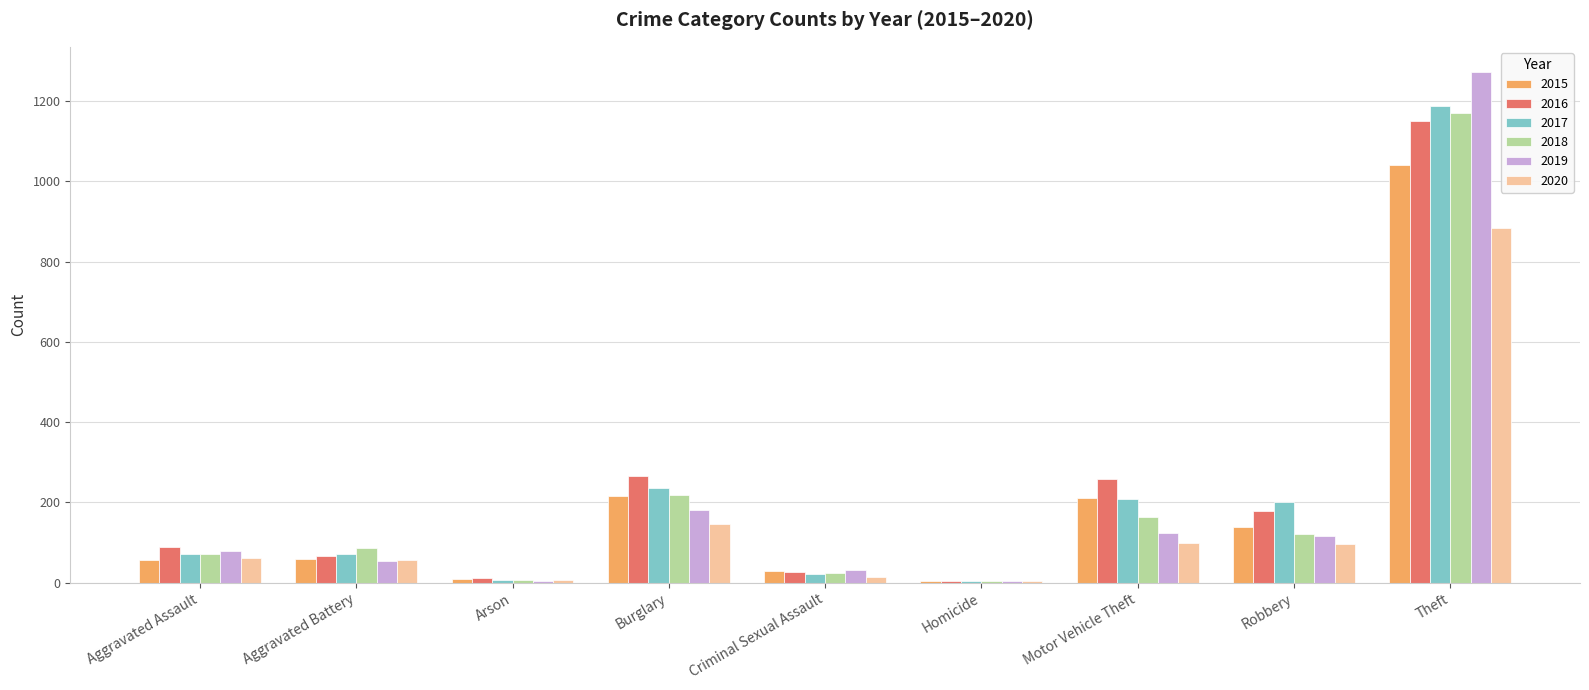

Between Criminal Sexual Assault and Robbery, which series saw the biggest shift?

2017